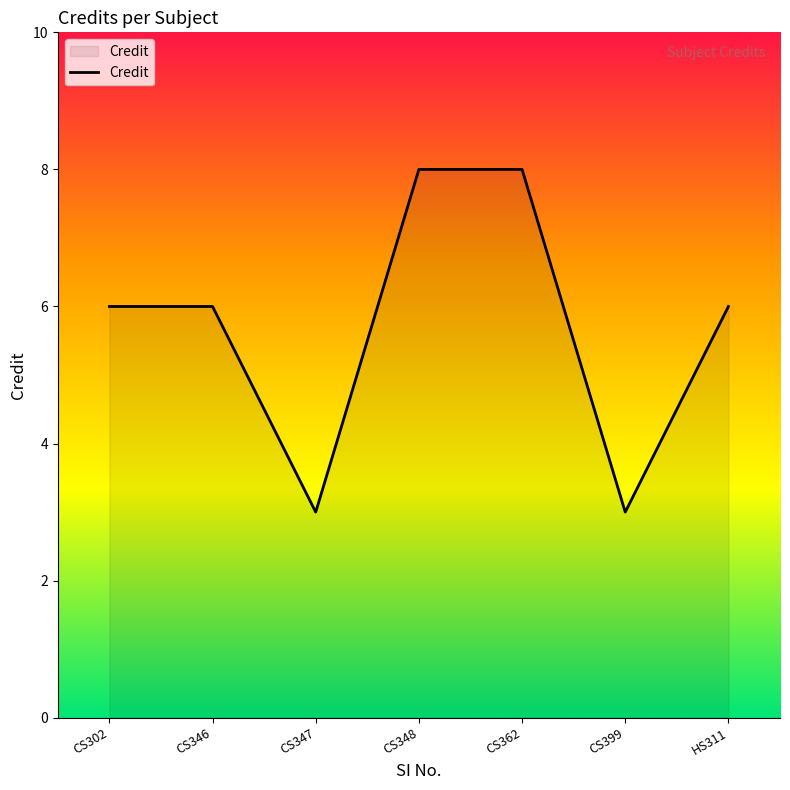

What is the difference between the values at CS302 and CS362?

2